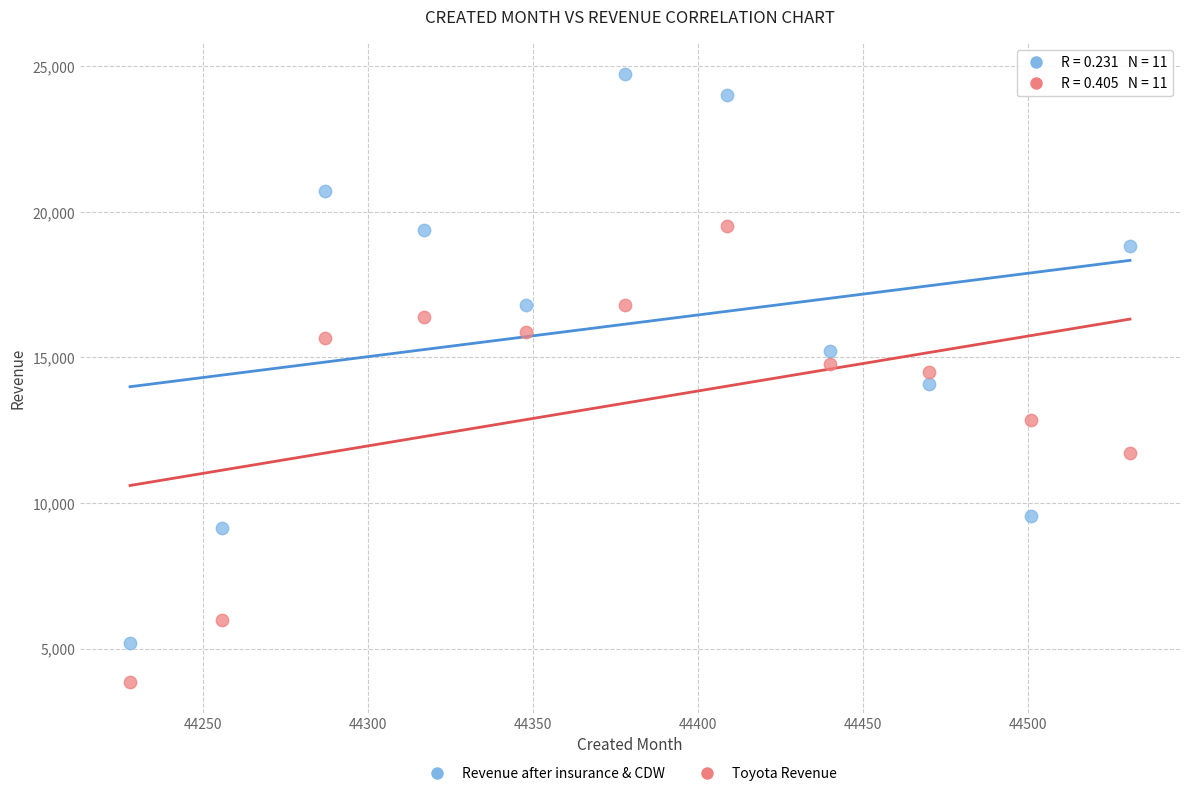

Across all data points, what is the range of X values (max minus min)?

303.0